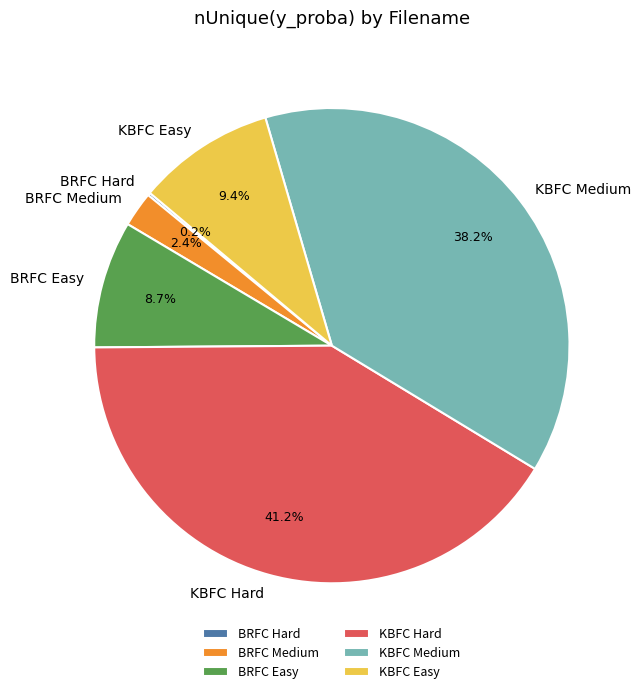

Does BRFC Easy account for over 50% of the chart?

No